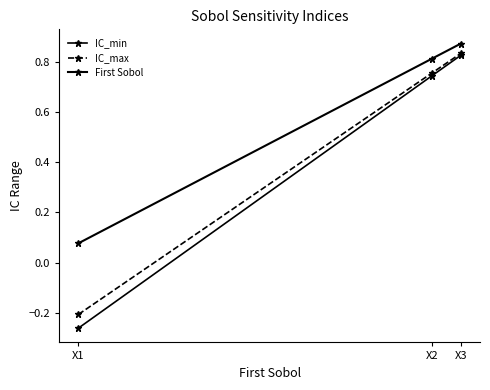

Which has a higher value, X1 or X3?

X3